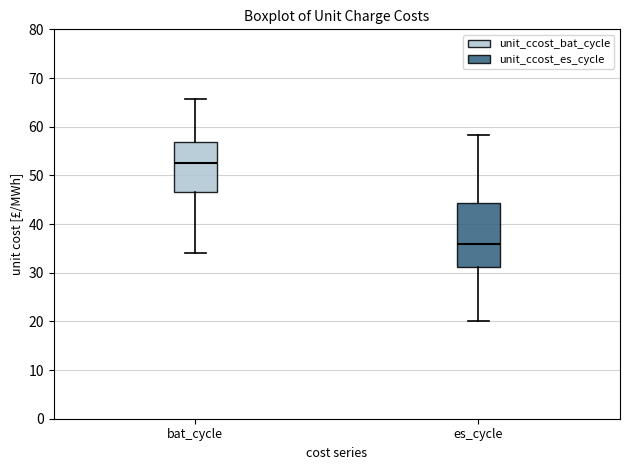

Where does the median line of the box for bat_cycle sit on the y-axis? The values are not printed on the chart, so give them approximately, as read against the axis.

52